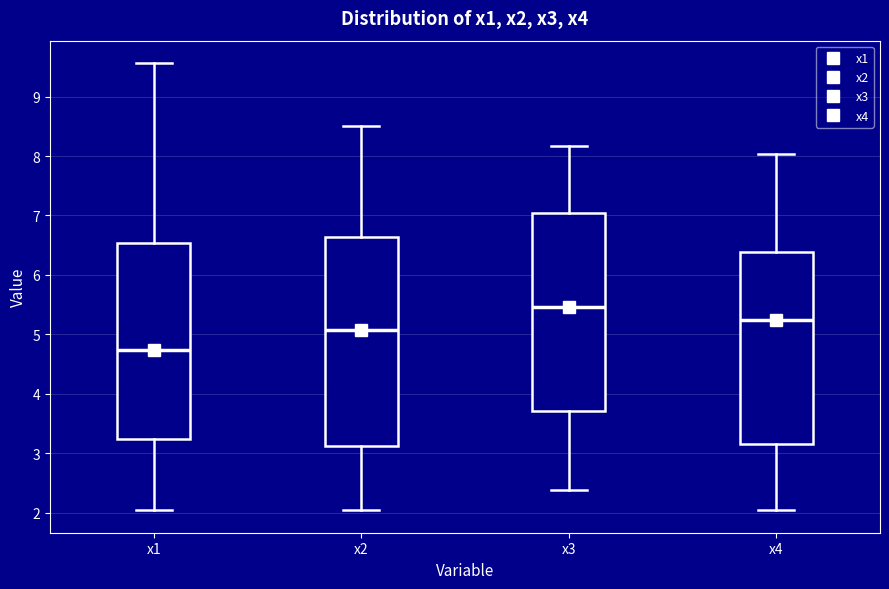

Which box's median line is the highest?

x3